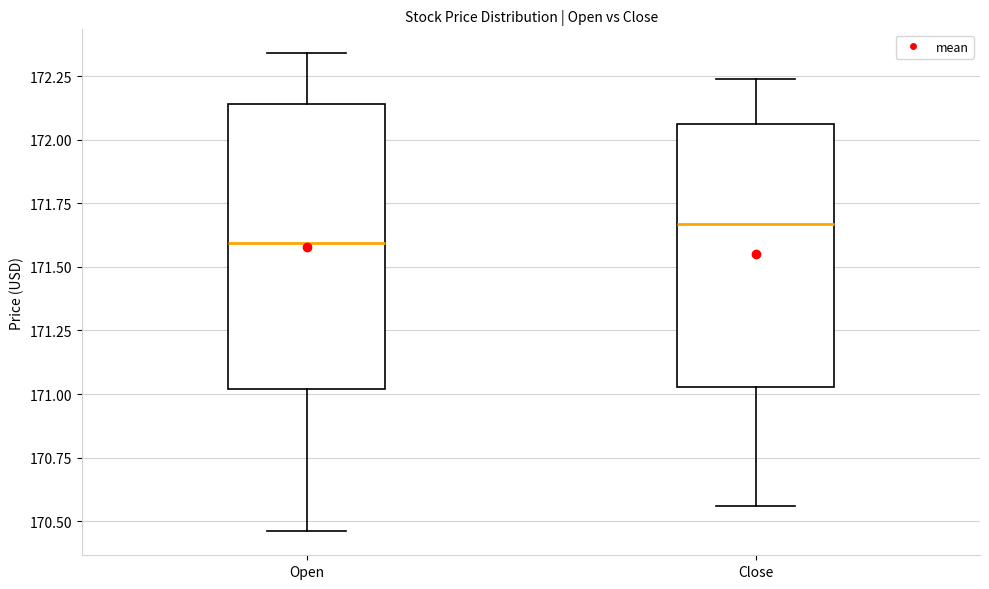

Reading left to right, read every box against the y-axis: the position of its median line, the range the box covers, and the ends of its whiskers. The values are not printed on the chart, so give them approximately, as read against the axis.

Open: median 171.60, box 171.00 to 172.15, whiskers 170.45 to 172.35
Close: median 171.65, box 171.05 to 172.05, whiskers 170.55 to 172.25